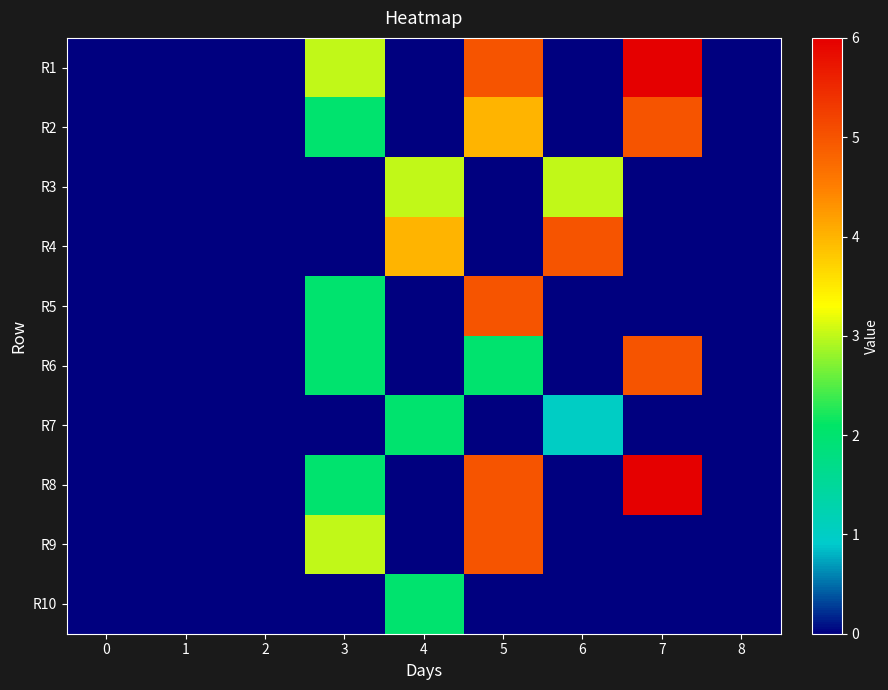

Reading left to right, list all the values displayed in this chart.

R1: 0=0	1=0	2=0	3=3	4=0	5=5	6=0	7=6	8=0
R2: 0=0	1=0	2=0	3=2	4=0	5=4	6=0	7=5	8=0
R3: 0=0	1=0	2=0	3=0	4=3	5=0	6=3	7=0	8=0
R4: 0=0	1=0	2=0	3=0	4=4	5=0	6=5	7=0	8=0
R5: 0=0	1=0	2=0	3=2	4=0	5=5	6=0	7=0	8=0
R6: 0=0	1=0	2=0	3=2	4=0	5=2	6=0	7=5	8=0
R7: 0=0	1=0	2=0	3=0	4=2	5=0	6=1	7=0	8=0
R8: 0=0	1=0	2=0	3=2	4=0	5=5	6=0	7=6	8=0
R9: 0=0	1=0	2=0	3=3	4=0	5=5	6=0	7=0	8=0
R10: 0=0	1=0	2=0	3=0	4=2	5=0	6=0	7=0	8=0